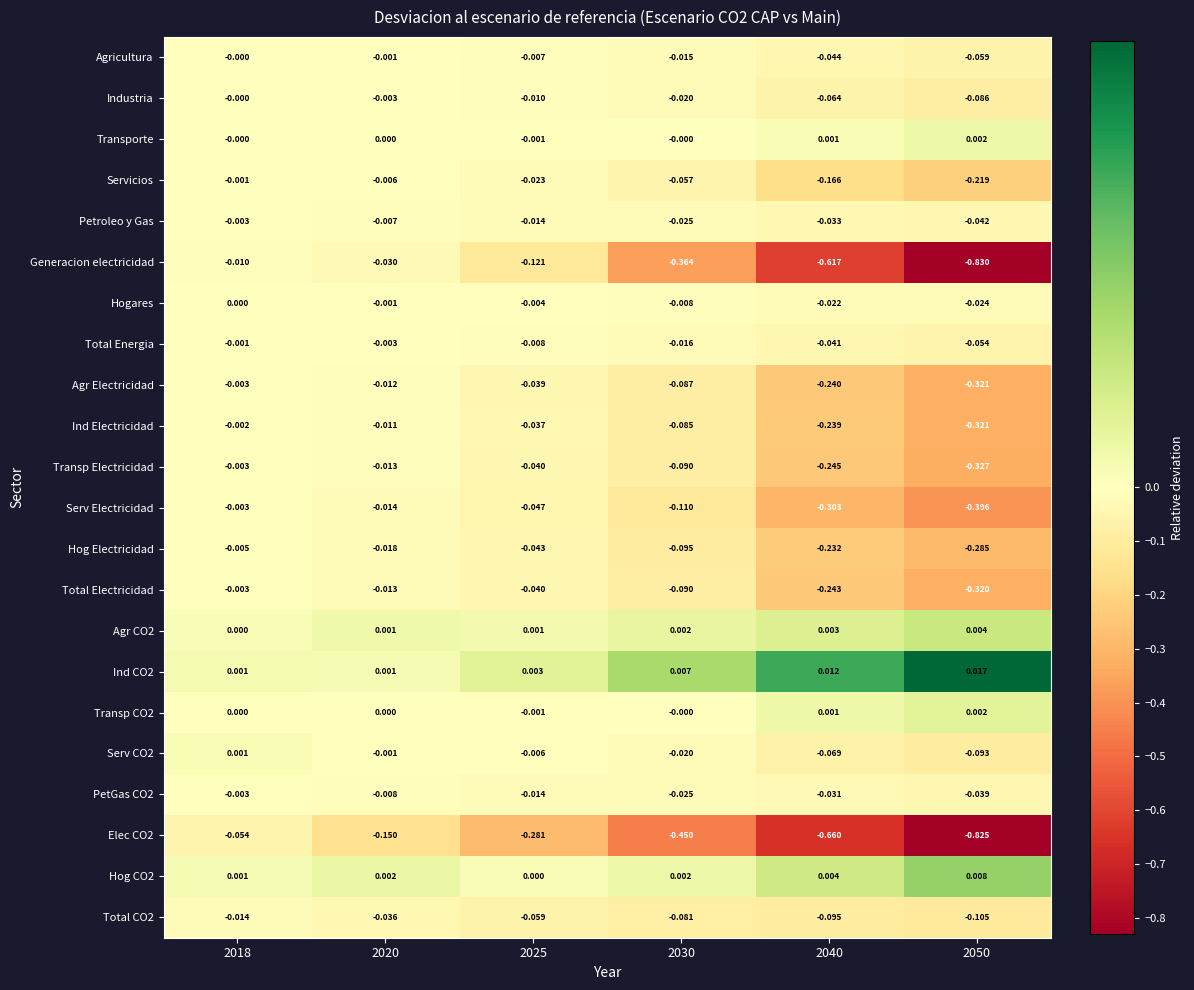

Which category has the lowest value across all series?

2050